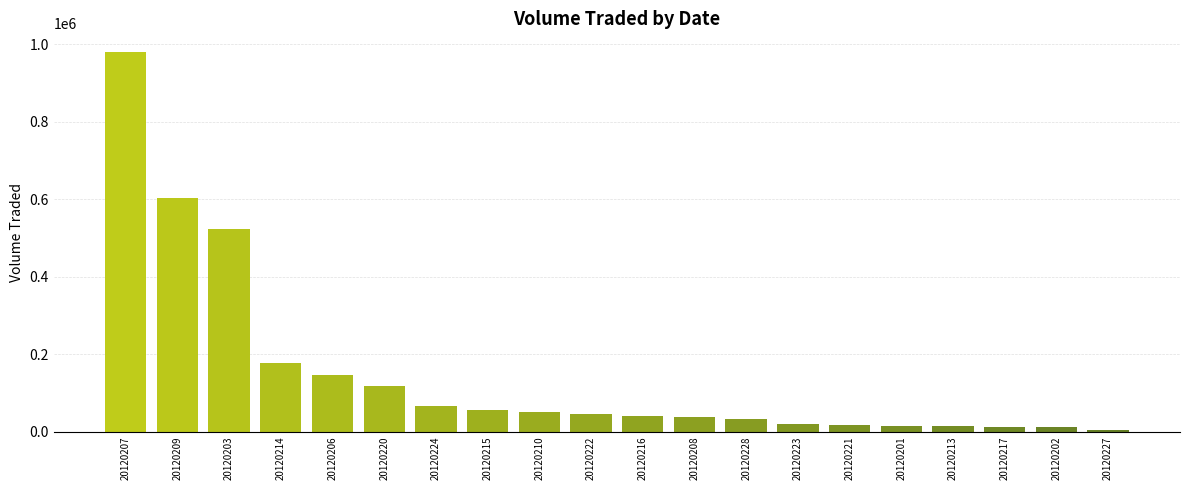

The chart shows a value of 49300 at 20120210. True or false?

True